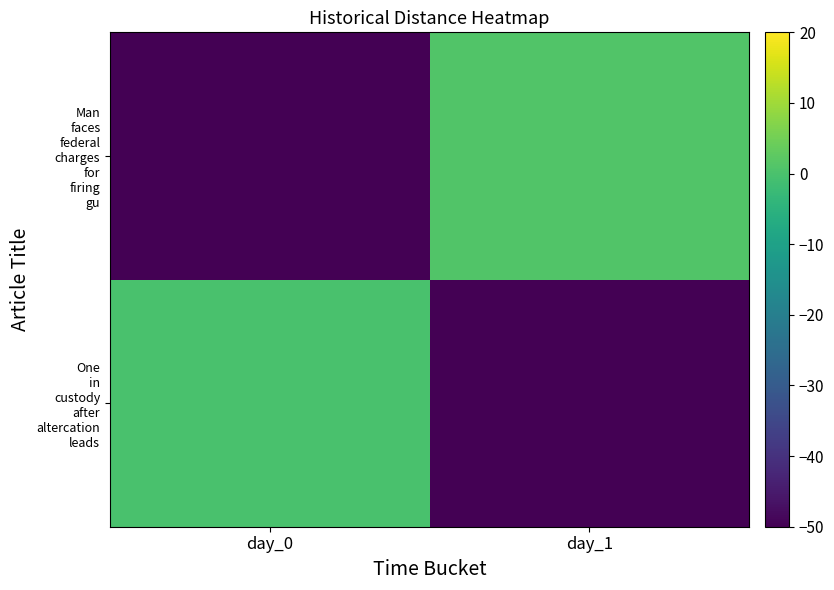

Rank the series by their average value, from lowest to highest.

One in custody after altercation leads, Man faces federal charges for firing gu